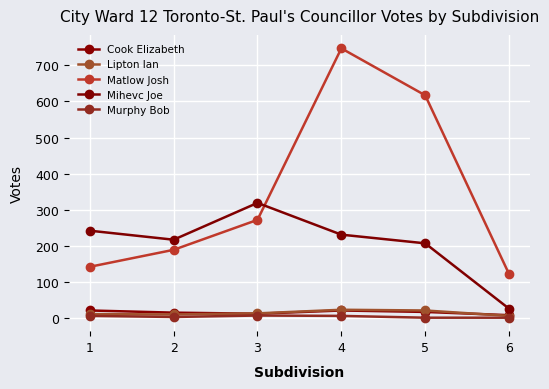

How many interior local peaks does the Lipton Ian series have?

1